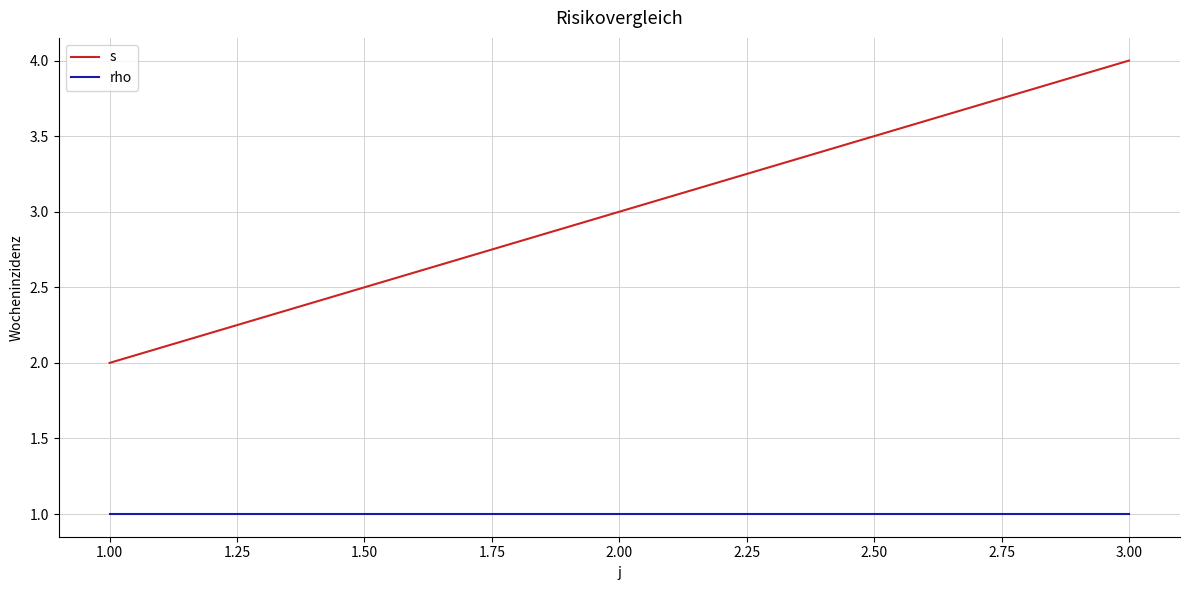

What is the difference between the highest and lowest values at 1.00?

1